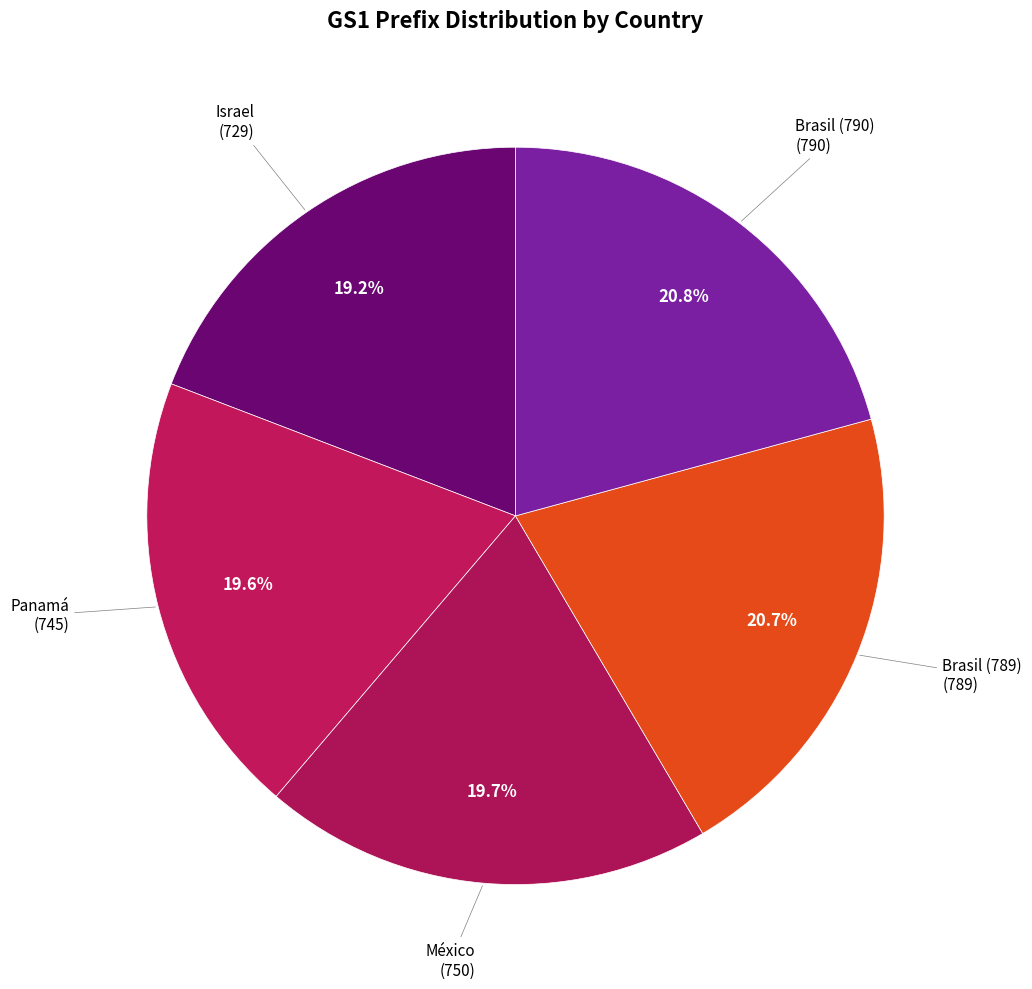

What is the ratio of the value at México to the value at Brasil (789)?

1.0